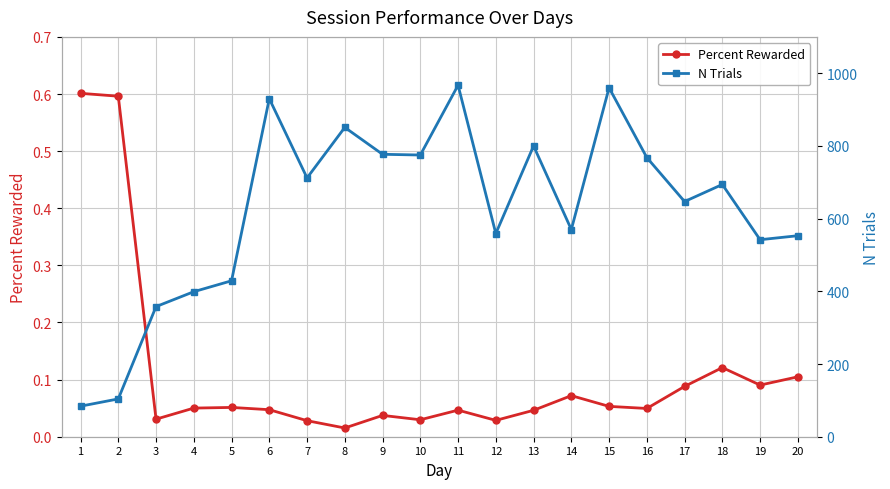

At which category does the chart reach its minimum across all series?

8